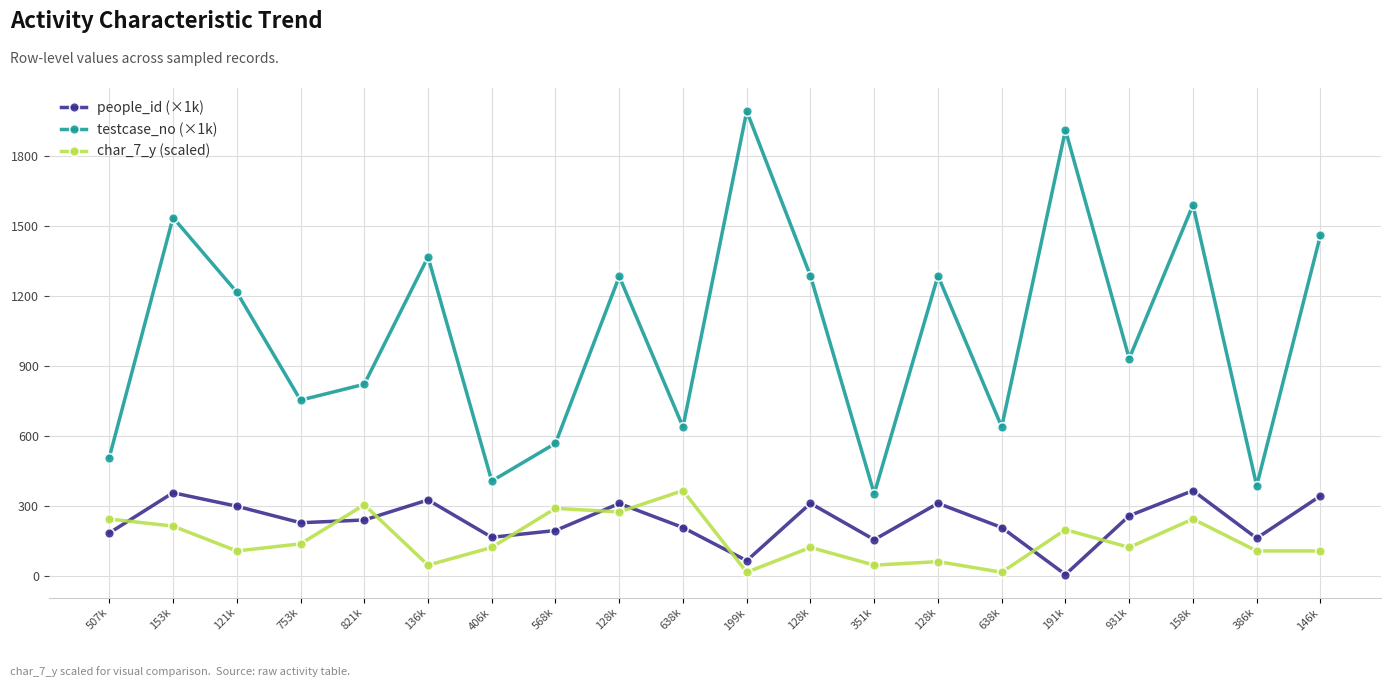

List the series in order of their peak value, lowest first.

people_id (×1k), char_7_y (scaled), testcase_no (×1k)